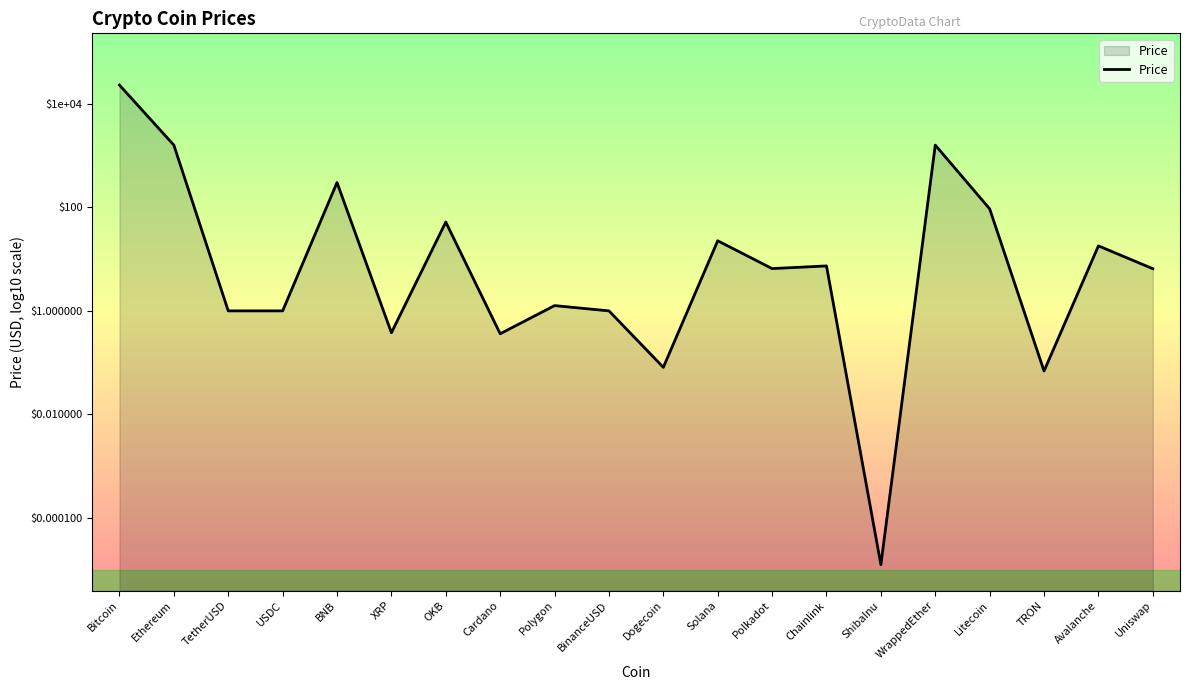

The value at Dogecoin is -1.1. True or false?

True